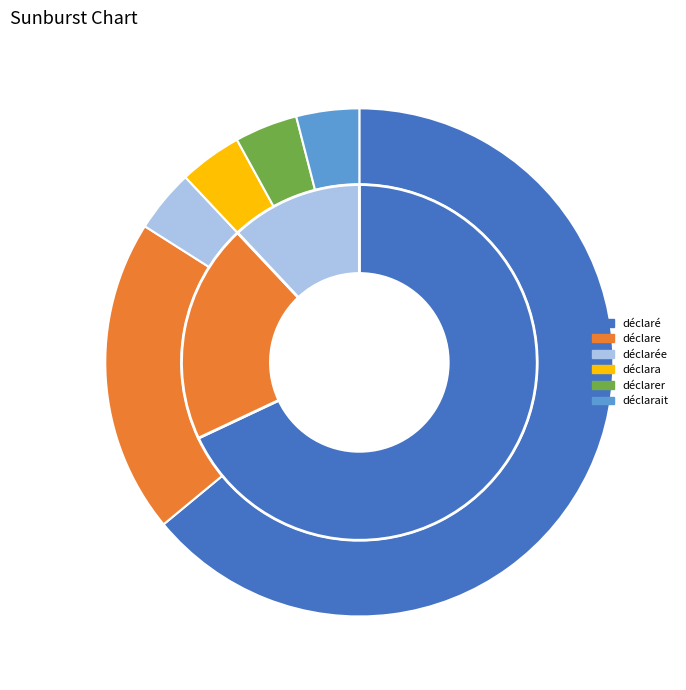

Is it true that déclaré is 70% of the pie?

False